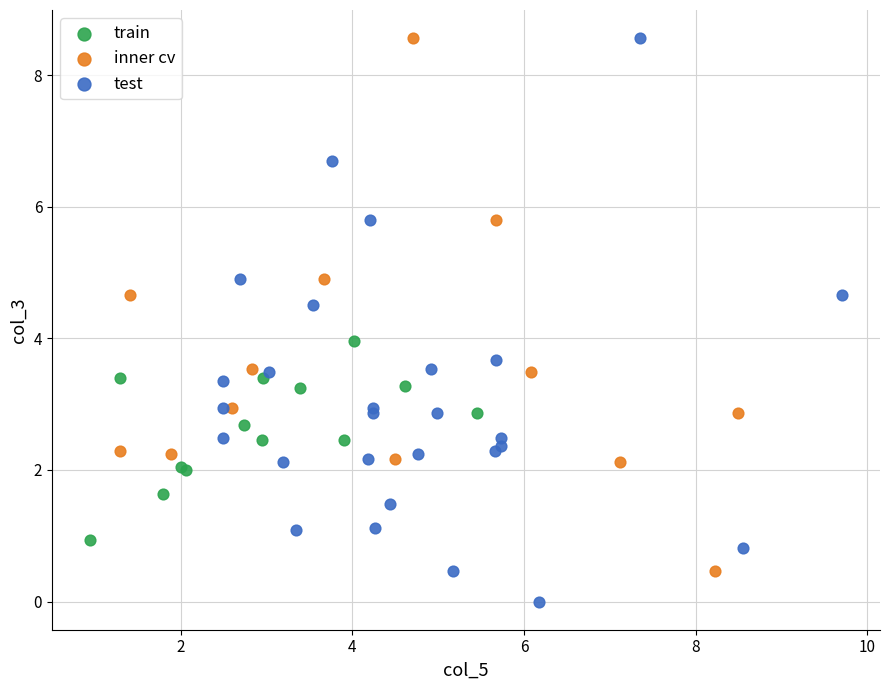

What are all the series names shown in the legend?

train, inner cv, test